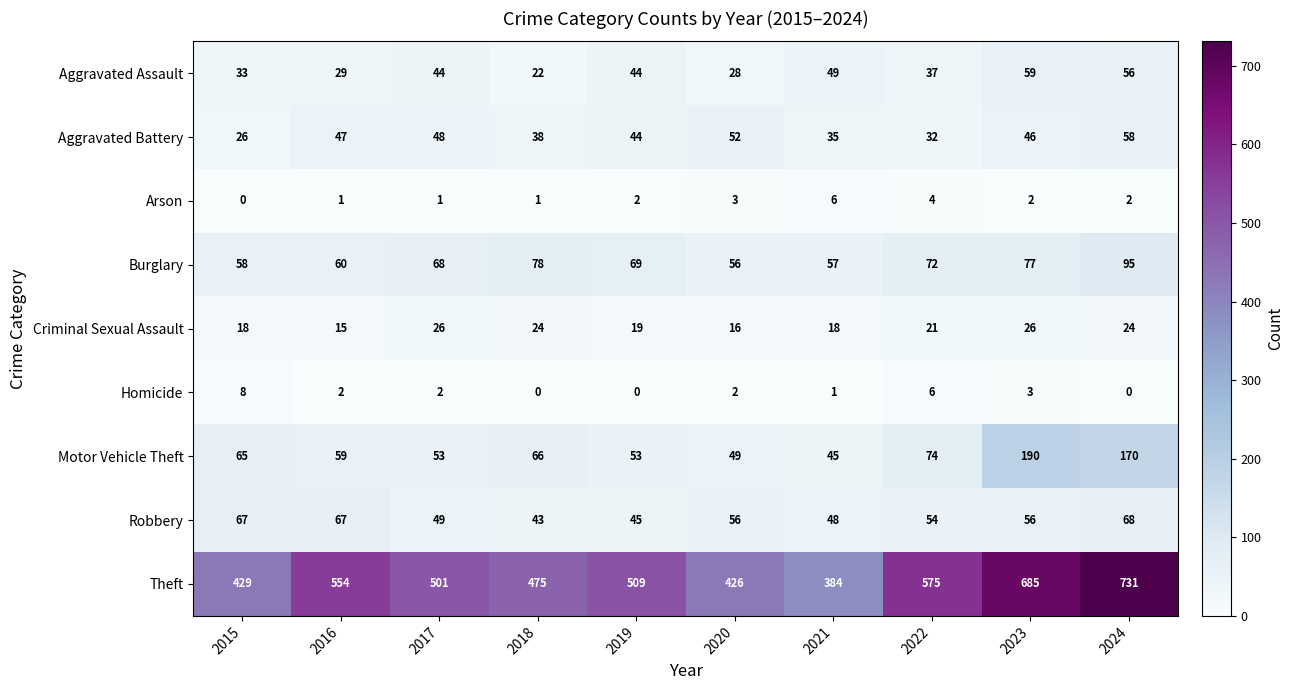

What is the difference between the highest and lowest values at 2021?

383